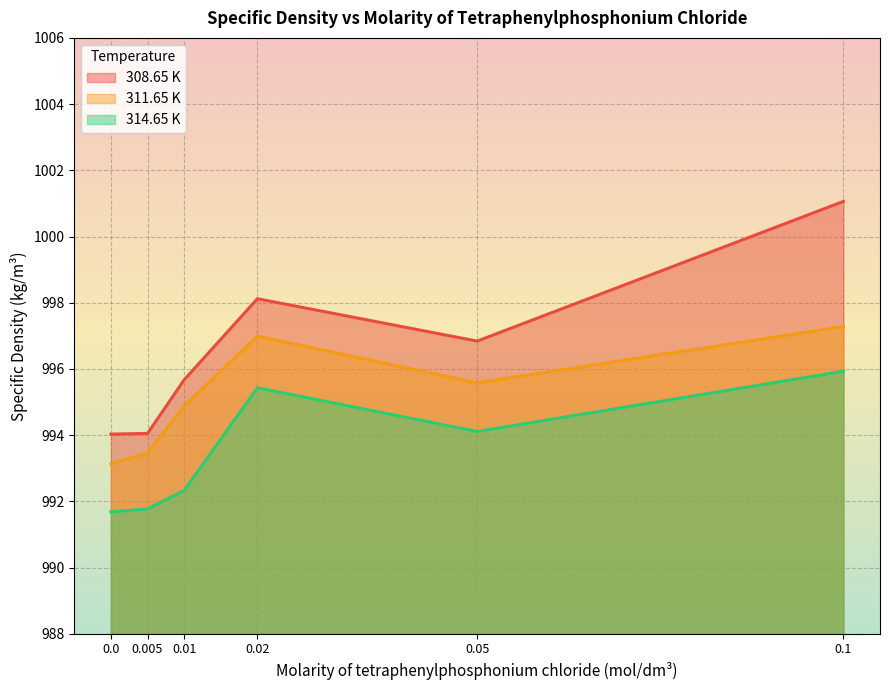

Read the 308.65 K value at 0.1.

1001.1